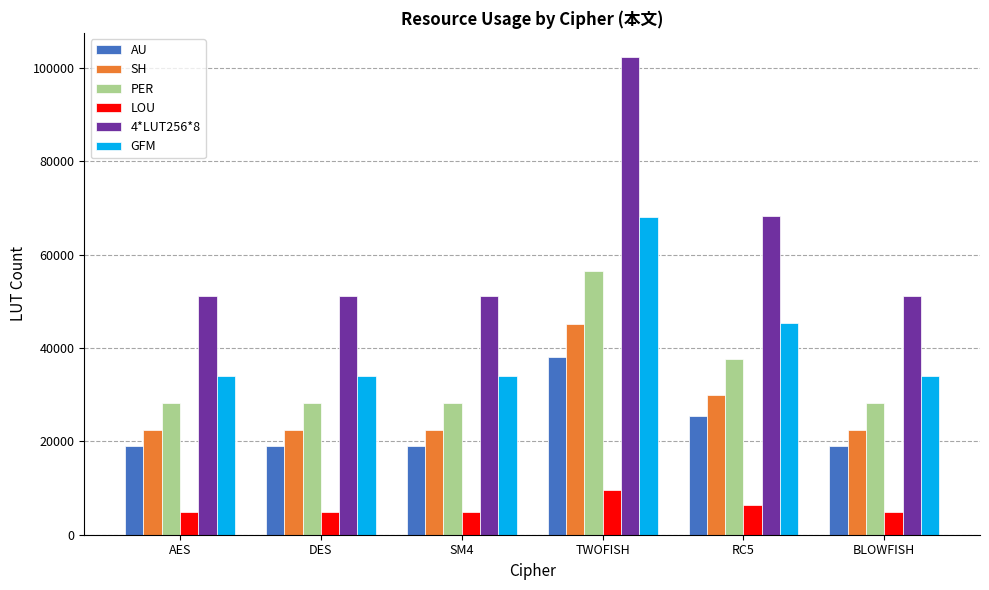

How many distinct data groups are displayed?

6